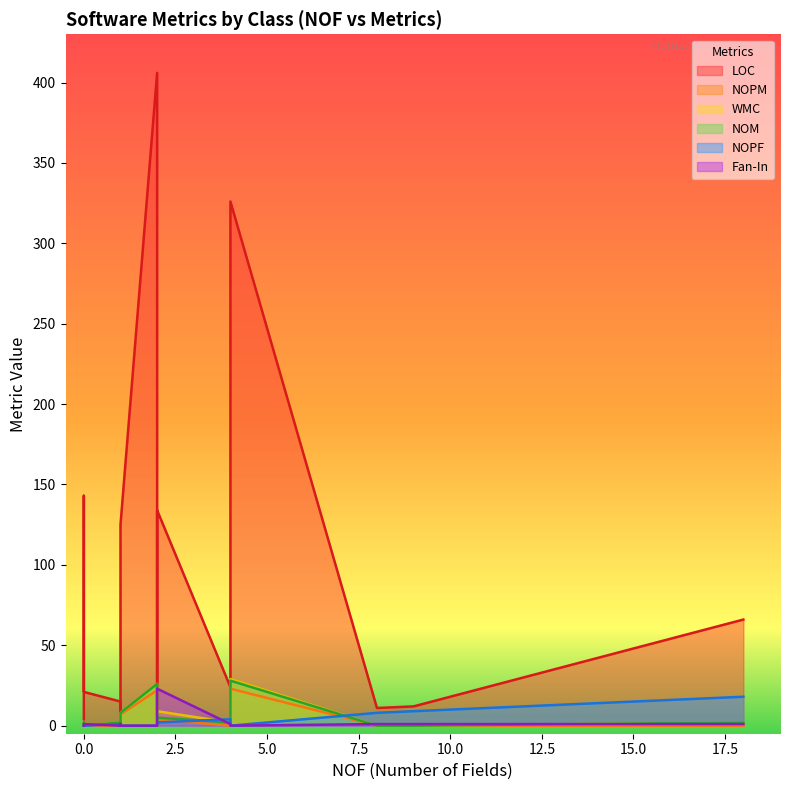

How many values in the Fan-In series are below 1?

7